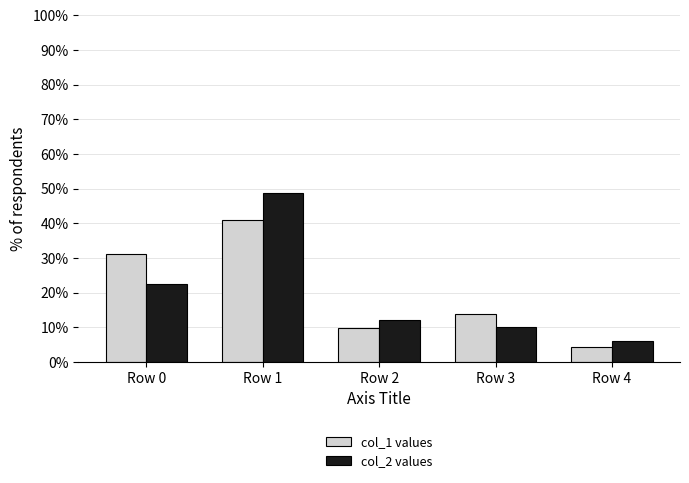

The col_1 values series shows 9.7 at Row 2. True or false?

True